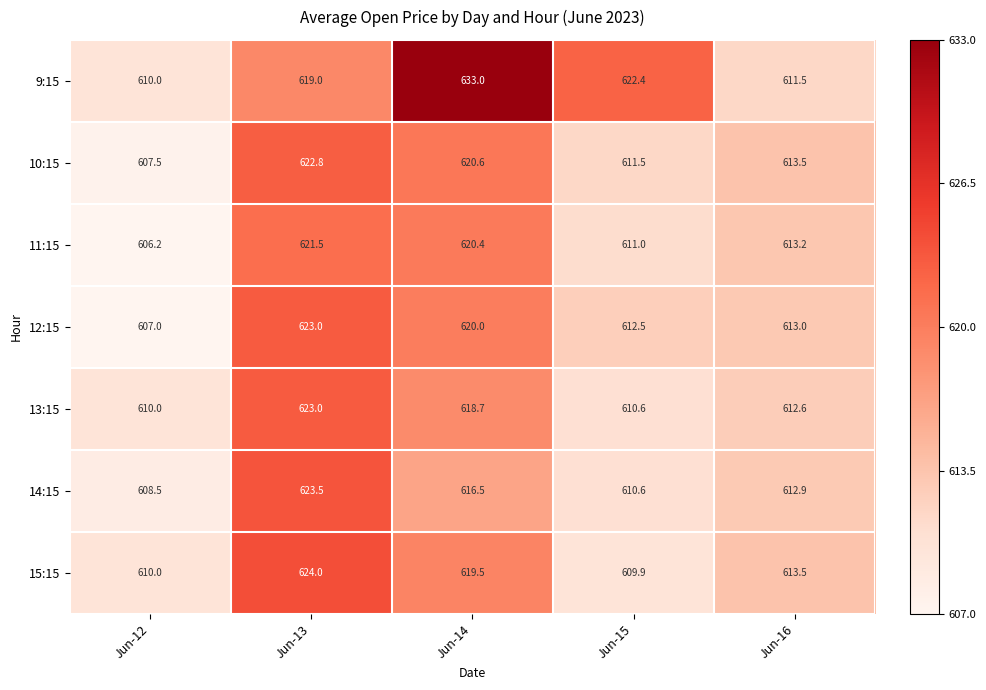

Which category has the lowest value across all series?

Jun-12